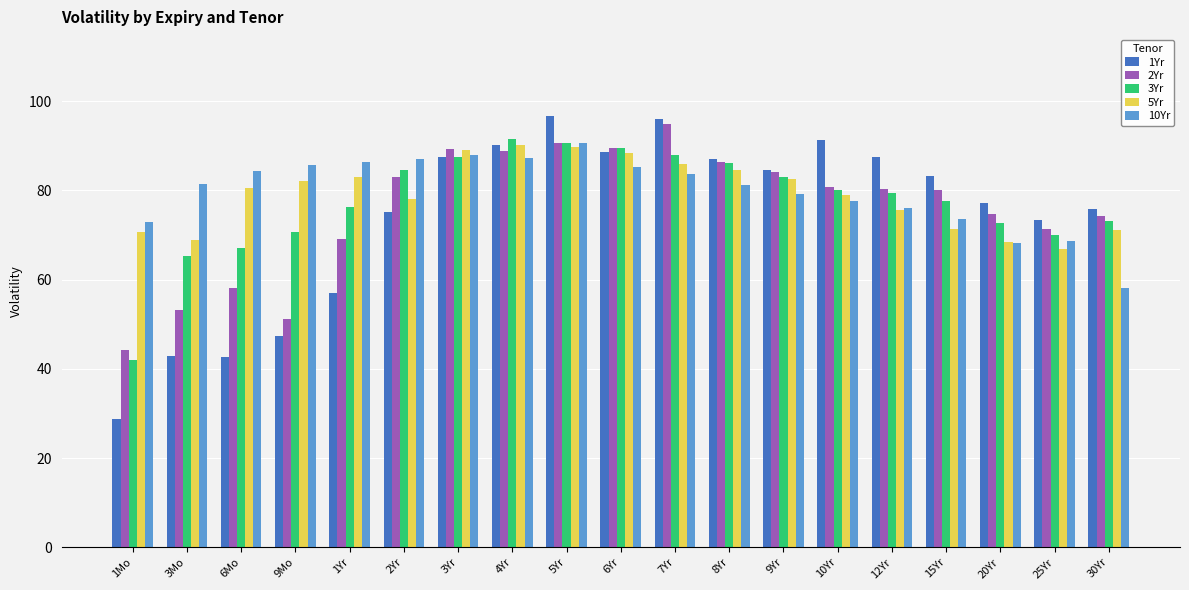

What is the label of the 10th bar from the right?

6Yr